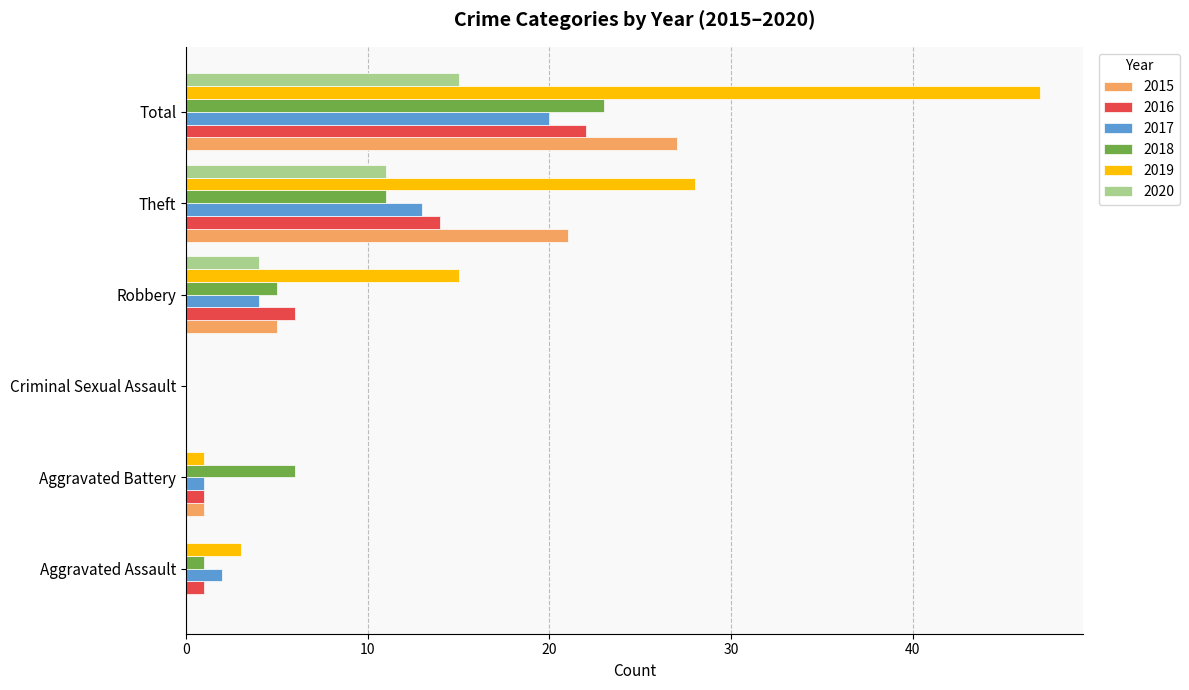

What is the total value across all series at Aggravated Assault?

7